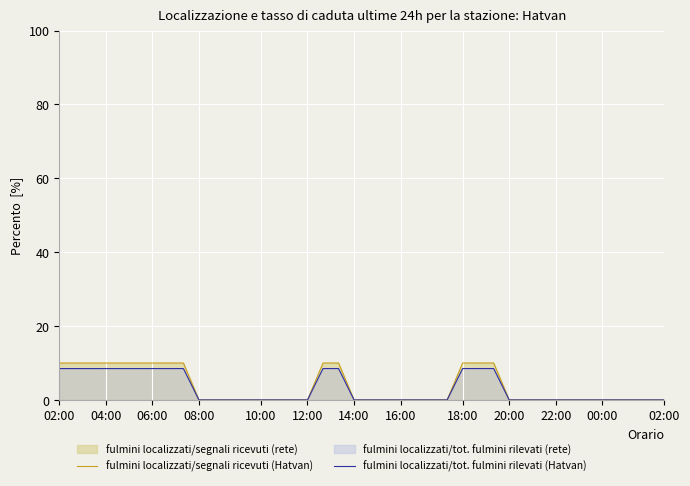

What is the highest value of the fulmini localizzati/segnali ricevuti (Hatvan) series?

10.0